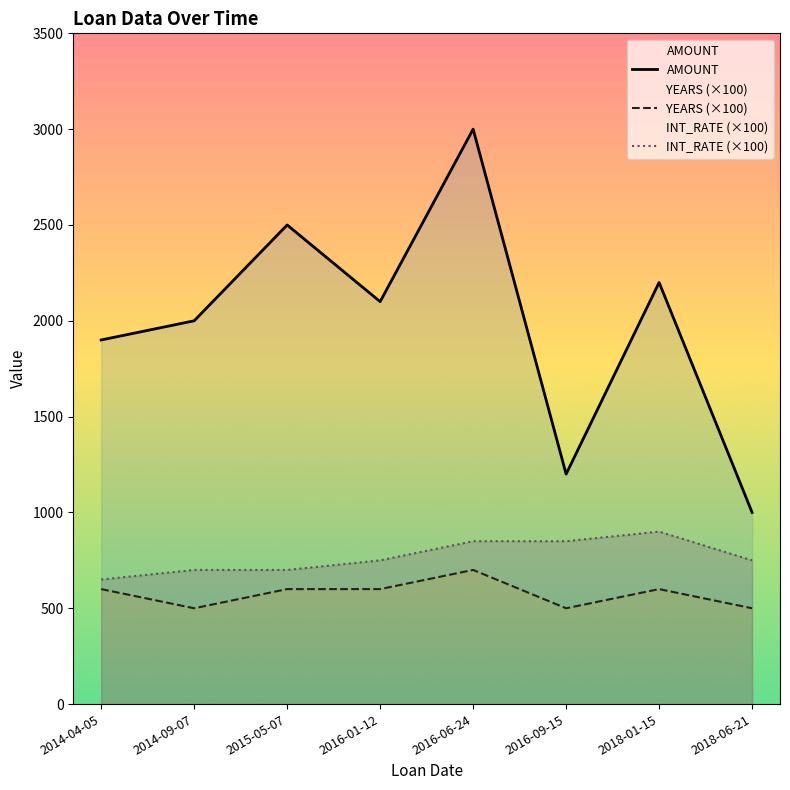

What is the greatest value displayed?

3000